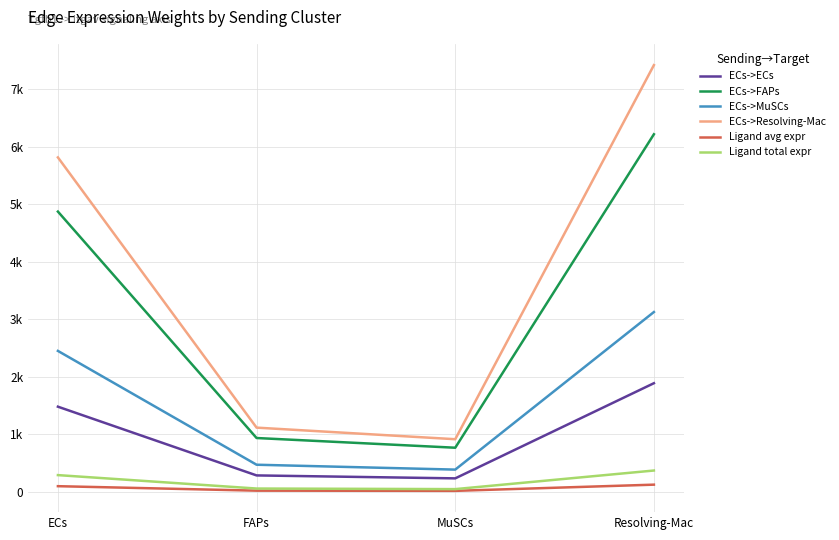

What is the sum of the Ligand total expr values at Resolving-Mac and MuSCs?

414.1